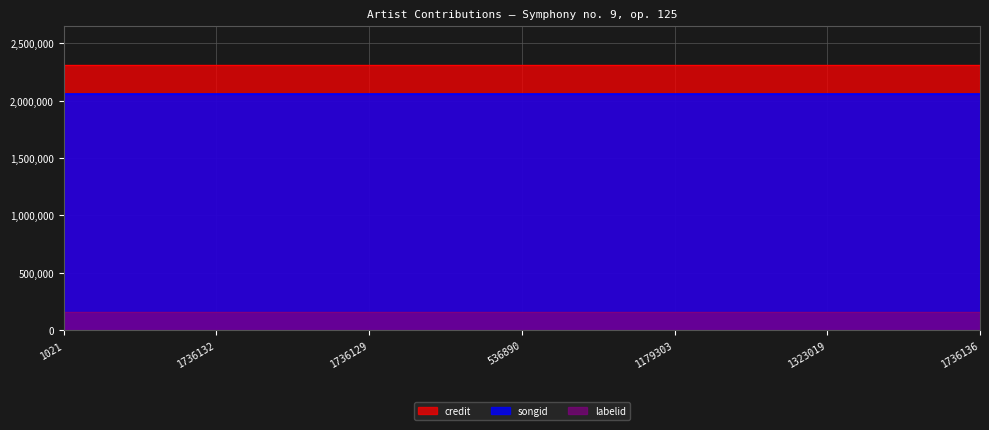

Reading left to right, transcribe all the data shown in this chart.

credit: 2308166	2308166	2308166	2308166	2308166	2308166	2308166
songid: 2057788	2057788	2057788	2057788	2057788	2057788	2057788
labelid: 163008	163008	163008	163008	163008	163008	163008